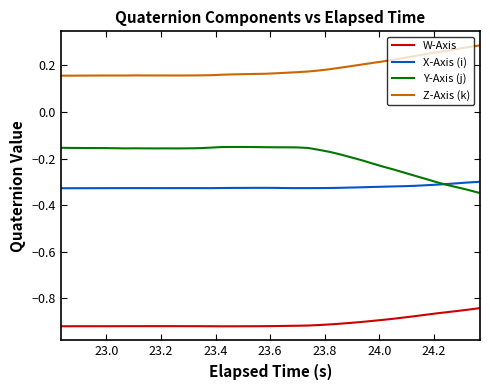

True or false: Z-Axis (k) and X-Axis (i) cross at least once.

False